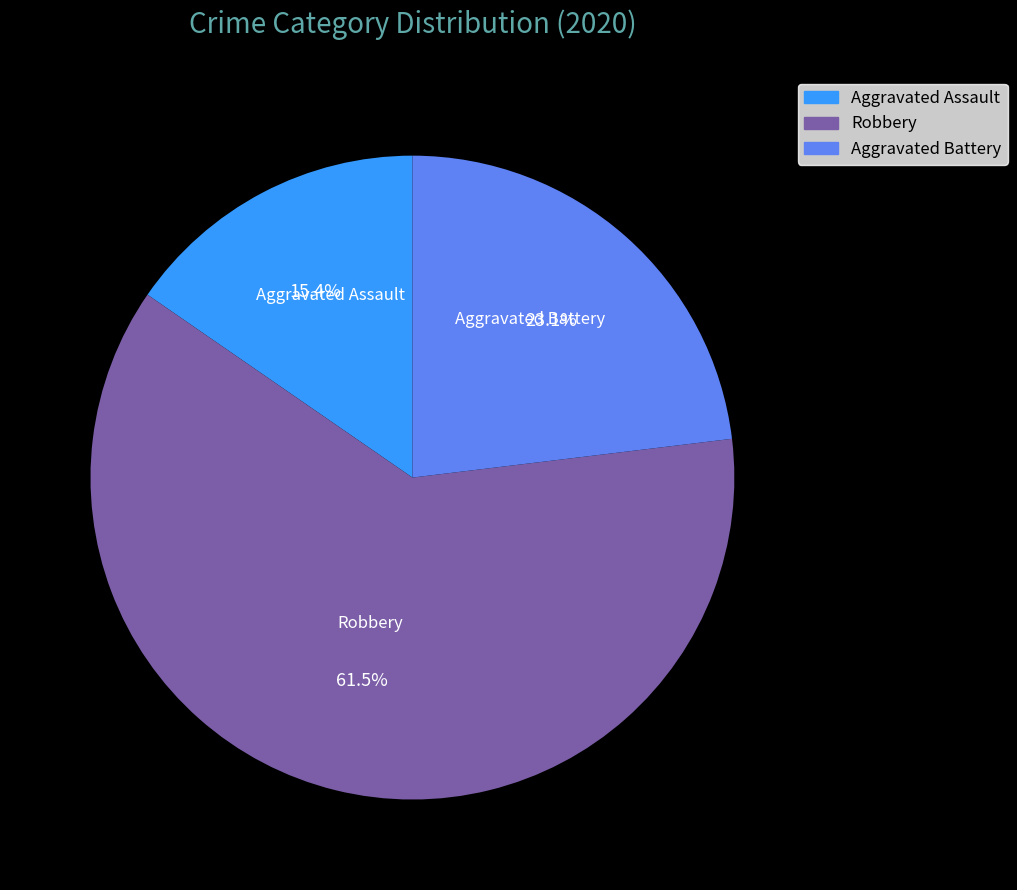

Between Robbery and Aggravated Battery, which is larger?

Robbery